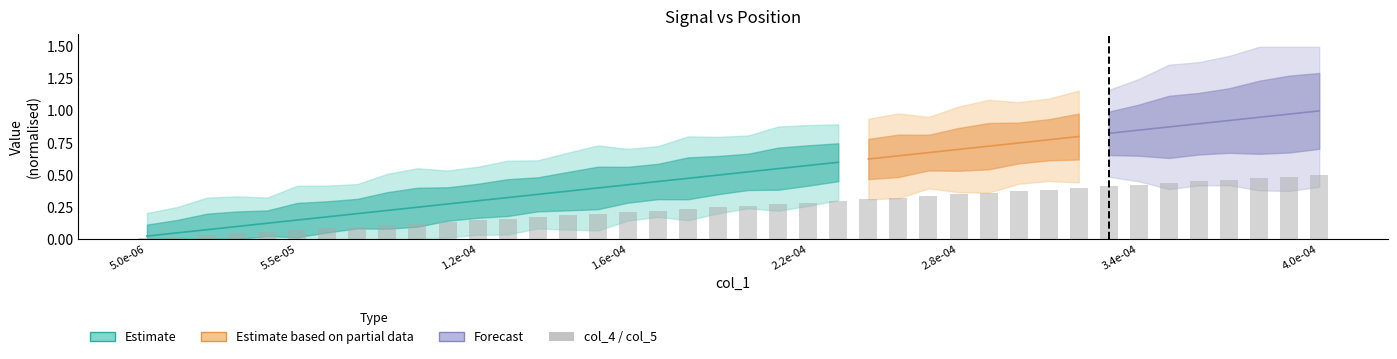

What is the average value?

0.3